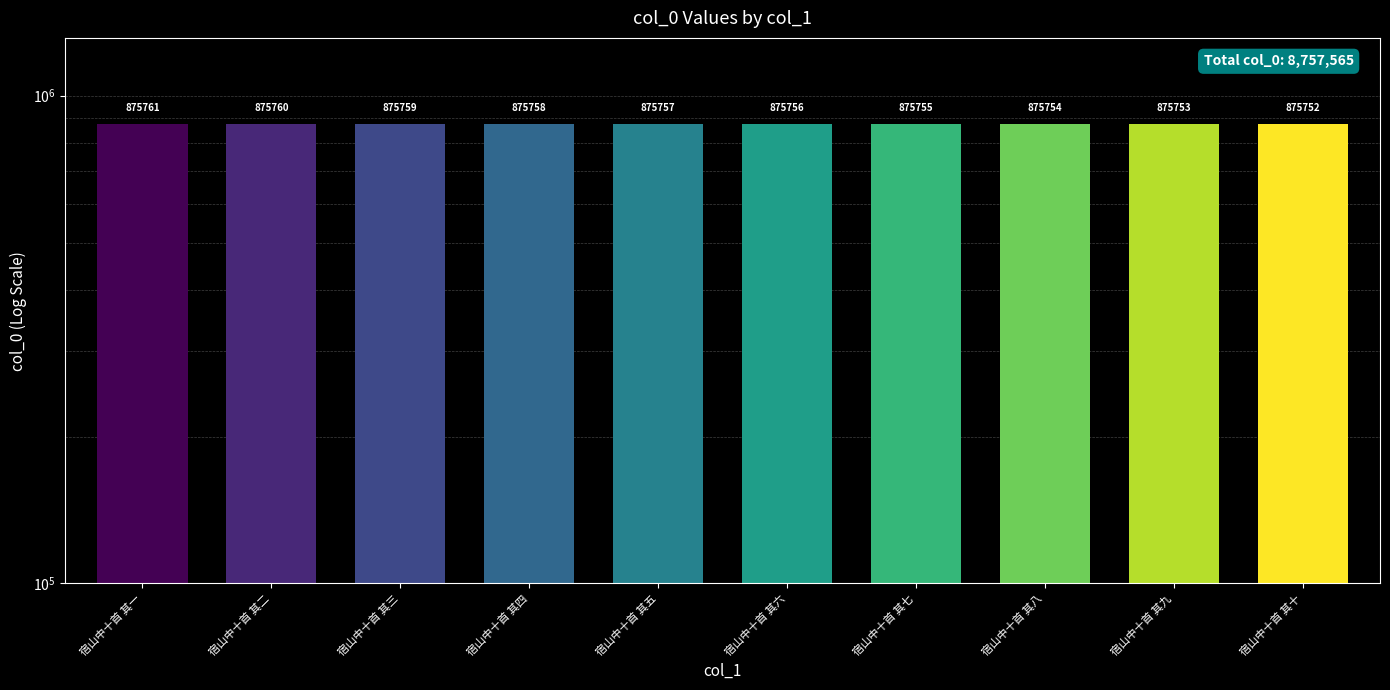

At which category does the chart reach its peak across all series?

宿山中十首 其一